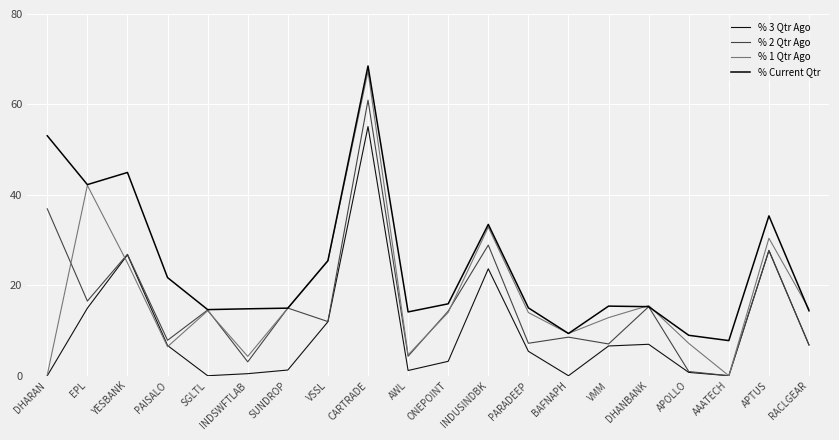

At which category does % 1 Qtr Ago reach its first local peak?

EPL